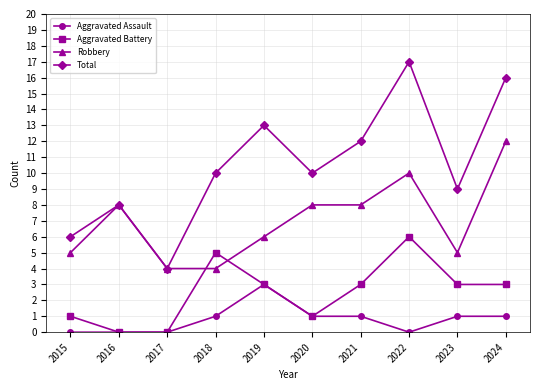

At which label does Robbery reach its peak?

2024